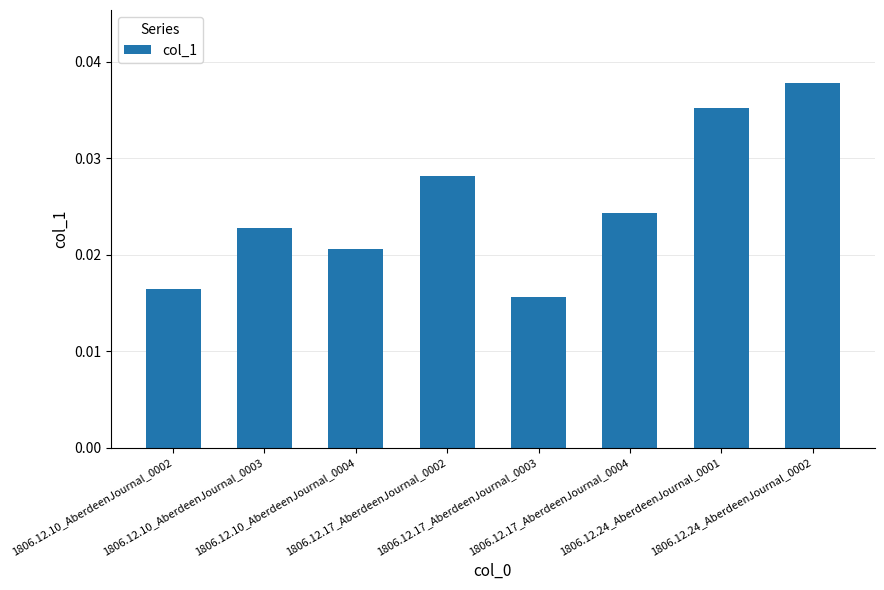

What is the label of the 6th bar from the left?

1806.12.17_AberdeenJournal_0004